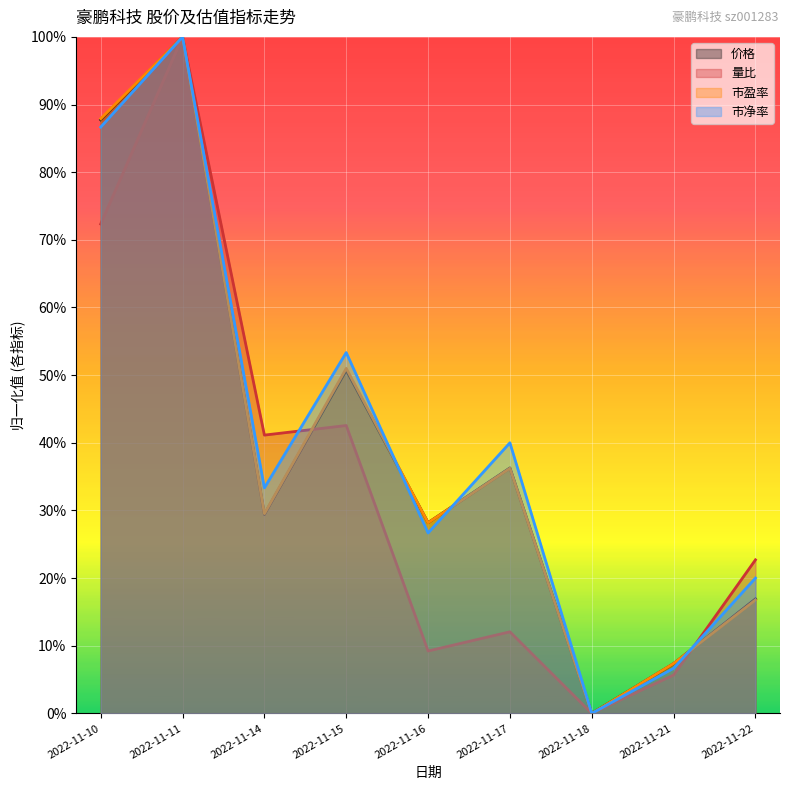

Which series has the widest spread of values?

价格